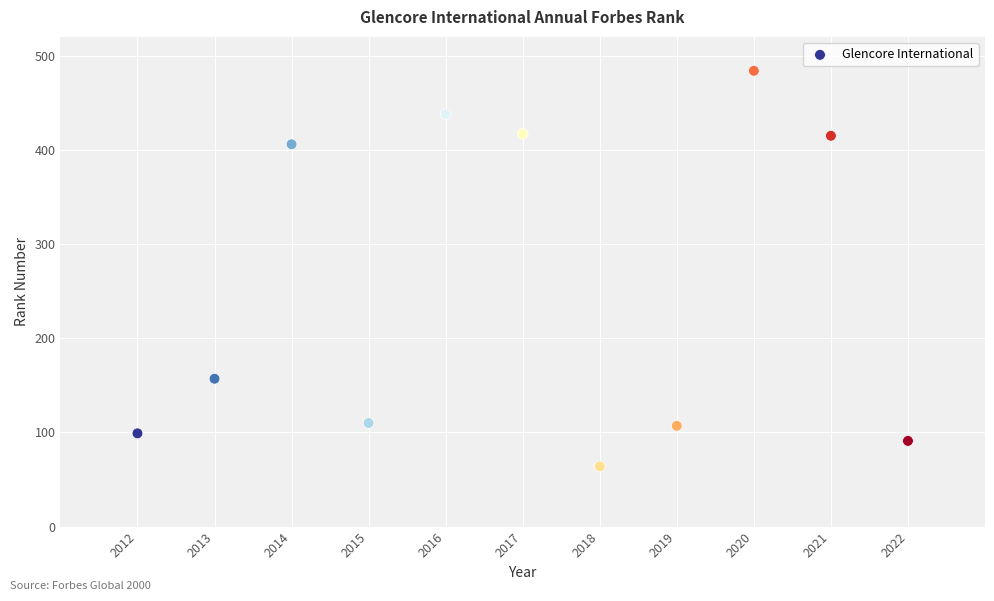

What is the average Y value?

253